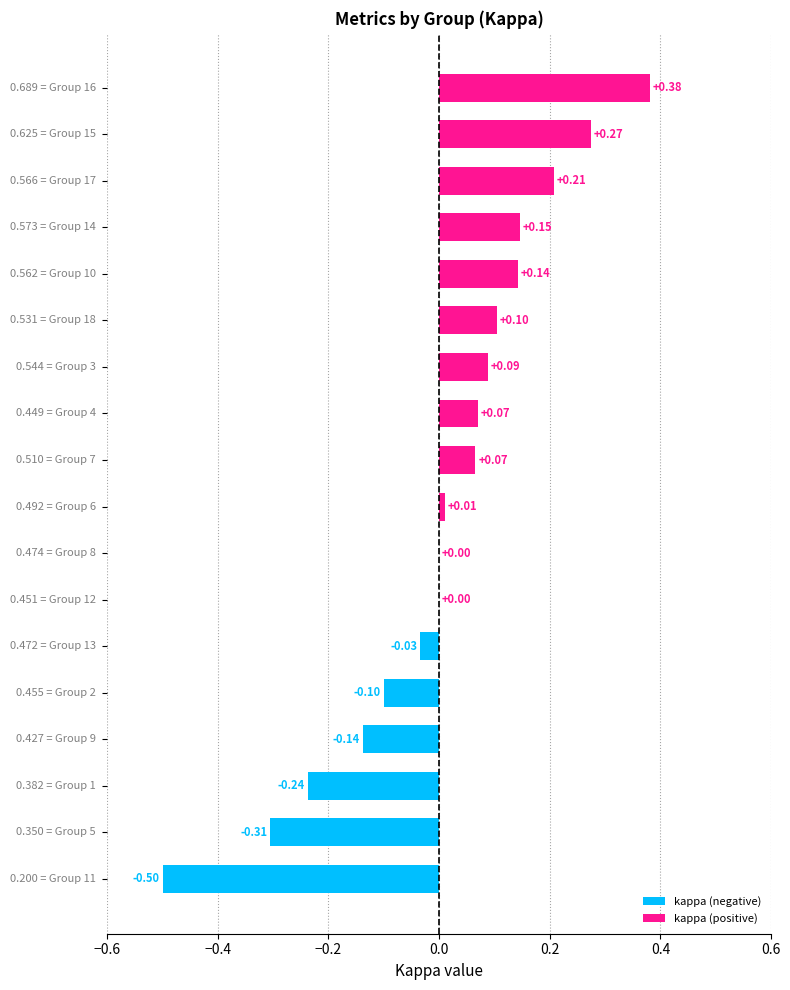

Where does the data first go above 0?

8